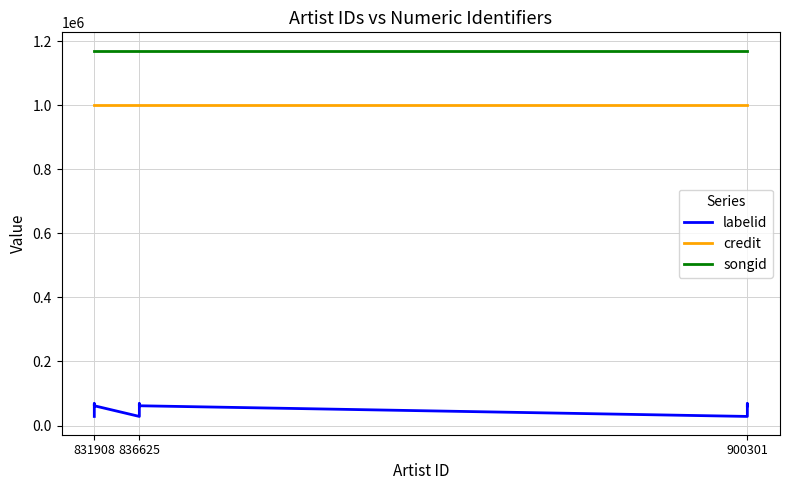

What is the spread (max minus min) of values at 836625?

1142244